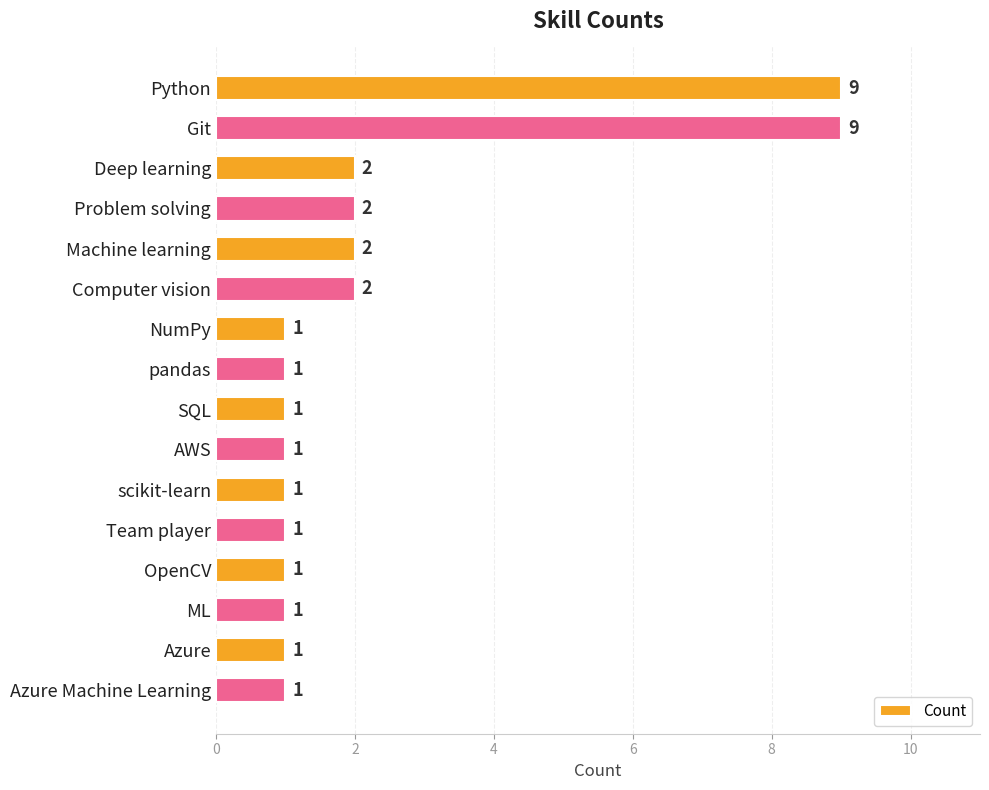

Reading top to bottom, what are all the values shown in this chart?

9	9	2	2	2	2	1	1	1	1	1	1	1	1	1	1